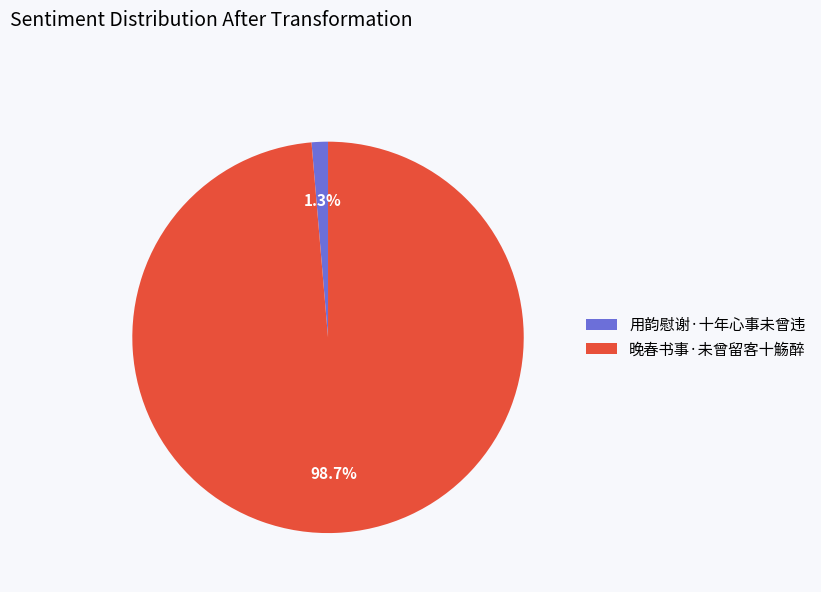

To the nearest percent, what is the difference between the 用韵慰谢·十年心事未曾违 and 晚春书事·未曾留客十觞醉 slice percentages?

97%